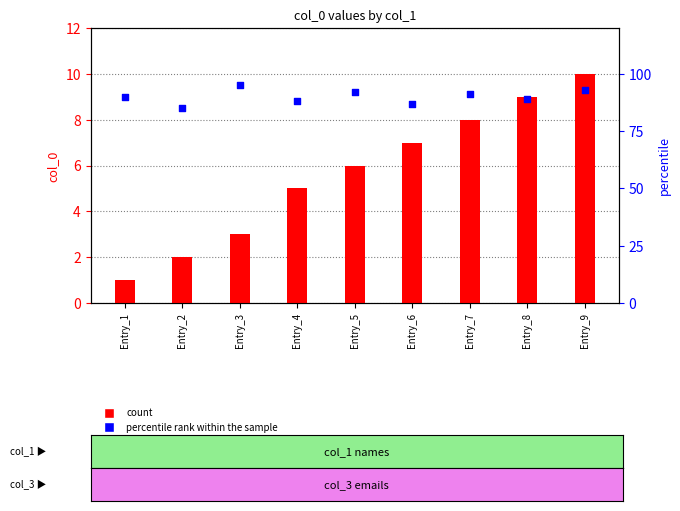

What are all the series names shown in the legend?

count, percentile rank within the sample